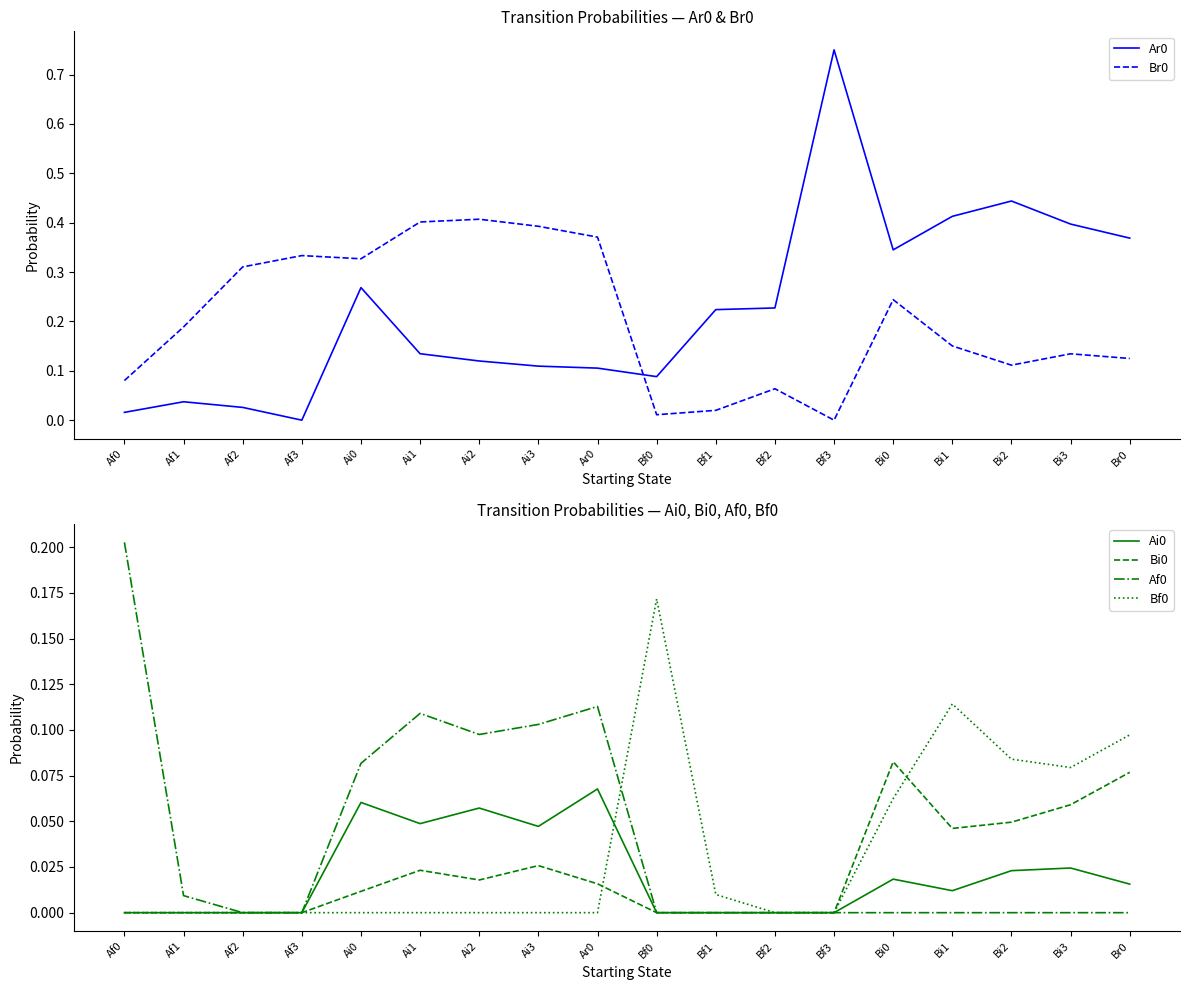

Reading right to left, transcribe all the data shown in this chart.

Ar0: 0.4	0.4	0.4	0.4	0.3	0.8	0.2	0.2	0.1	0.1	0.1	0.1	0.1	0.3	0.0	0.0	0.0	0.0
Br0: 0.1	0.1	0.1	0.2	0.2	0.0	0.1	0.0	0.0	0.4	0.4	0.4	0.4	0.3	0.3	0.3	0.2	0.1
Ai0: 0.0	0.0	0.0	0.0	0.0	0.0	0.0	0.0	0.0	0.1	0.0	0.1	0.0	0.1	0.0	0.0	0.0	0.0
Bi0: 0.1	0.1	0.0	0.0	0.1	0.0	0.0	0.0	0.0	0.0	0.0	0.0	0.0	0.0	0.0	0.0	0.0	0.0
Af0: 0.0	0.0	0.0	0.0	0.0	0.0	0.0	0.0	0.0	0.1	0.1	0.1	0.1	0.1	0.0	0.0	0.0	0.2
Bf0: 0.1	0.1	0.1	0.1	0.1	0.0	0.0	0.0	0.2	0.0	0.0	0.0	0.0	0.0	0.0	0.0	0.0	0.0